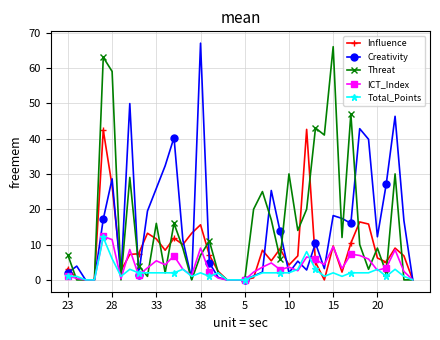

What is the value of the Total_Points point at the 26th from the left?

2.0